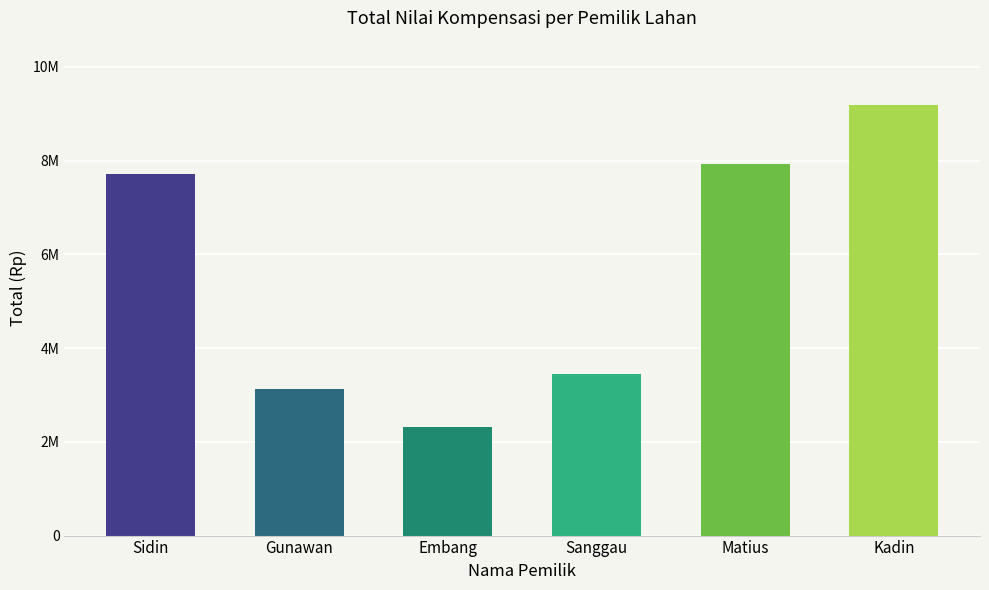

At which label is the value closest to 5745000?

Sidin